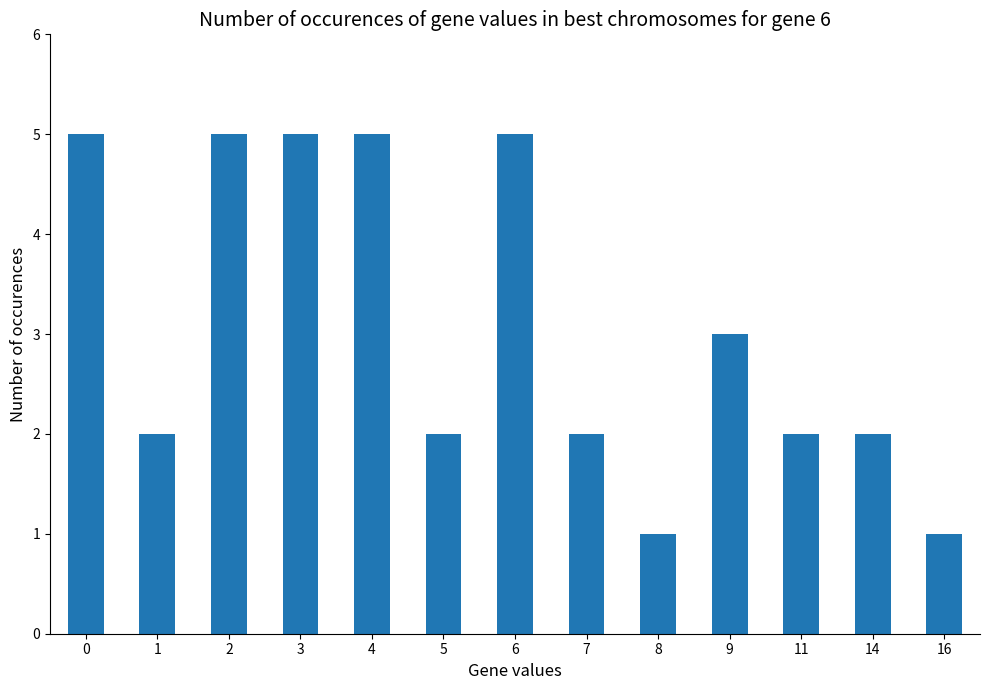

What is the approximate value at 1?

2